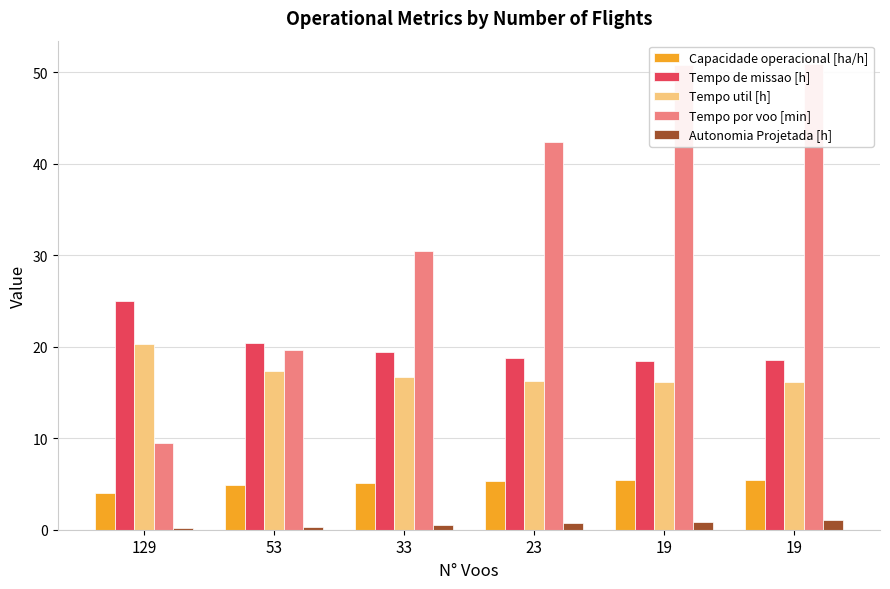

What are all the series names shown in the legend?

Capacidade operacional [ha/h], Tempo de missao [h], Tempo util [h], Tempo por voo [min], Autonomia Projetada [h]